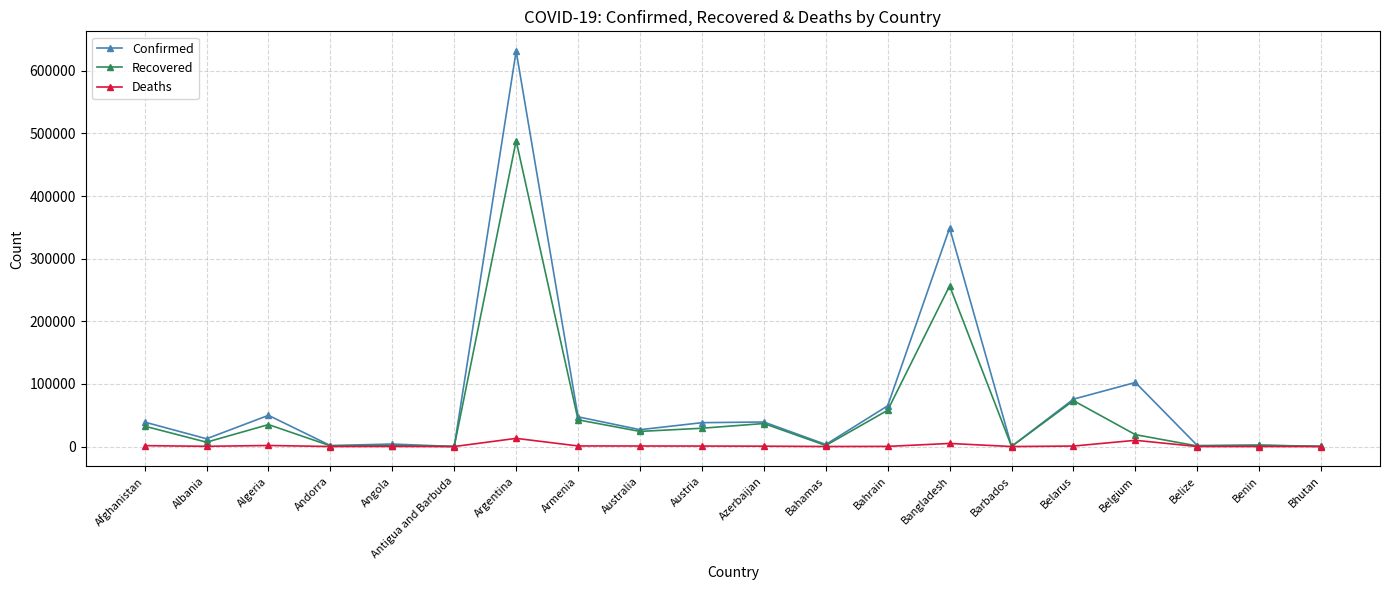

What is the label of the 4th point from the left?

Andorra